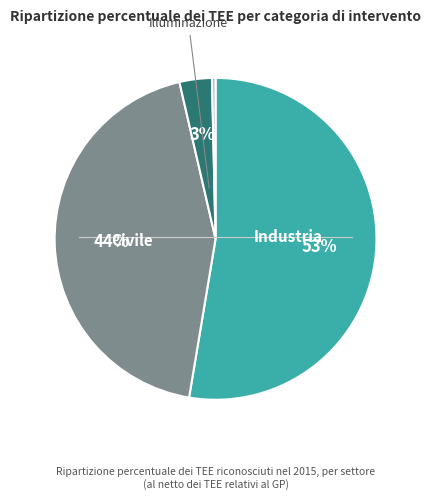

Does any single category account for the majority?

Yes